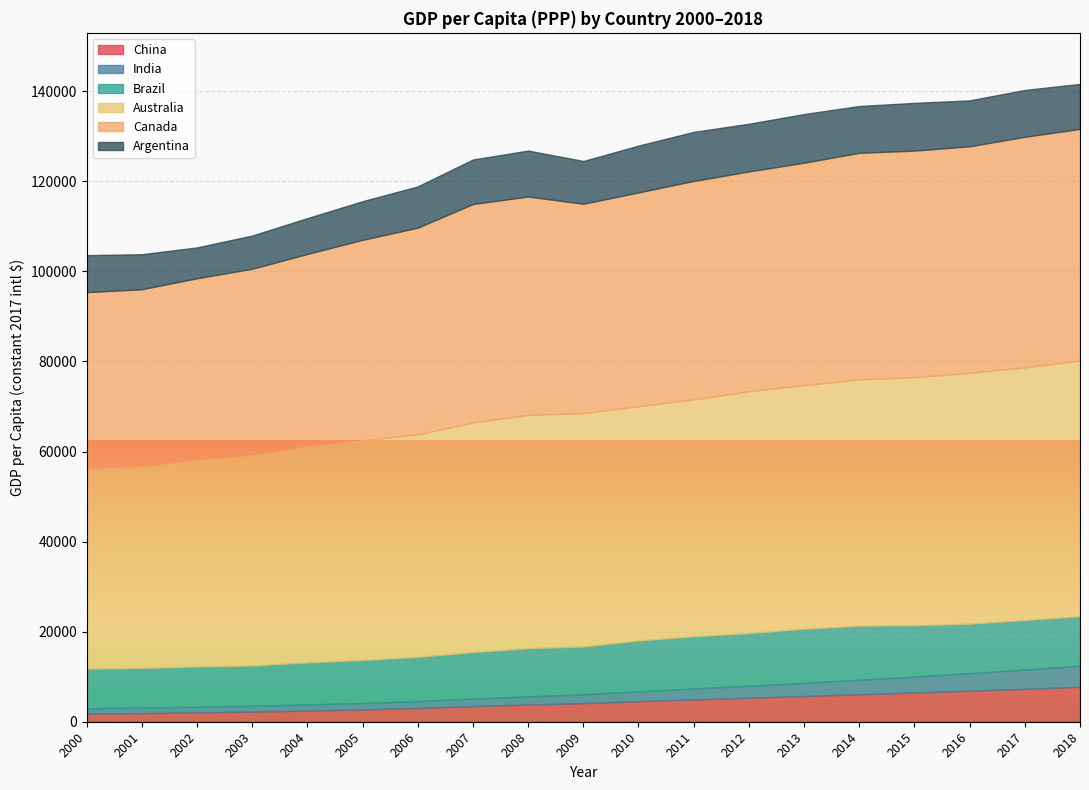

What is the sum of the Argentina values at 2010 and 2006?

19570